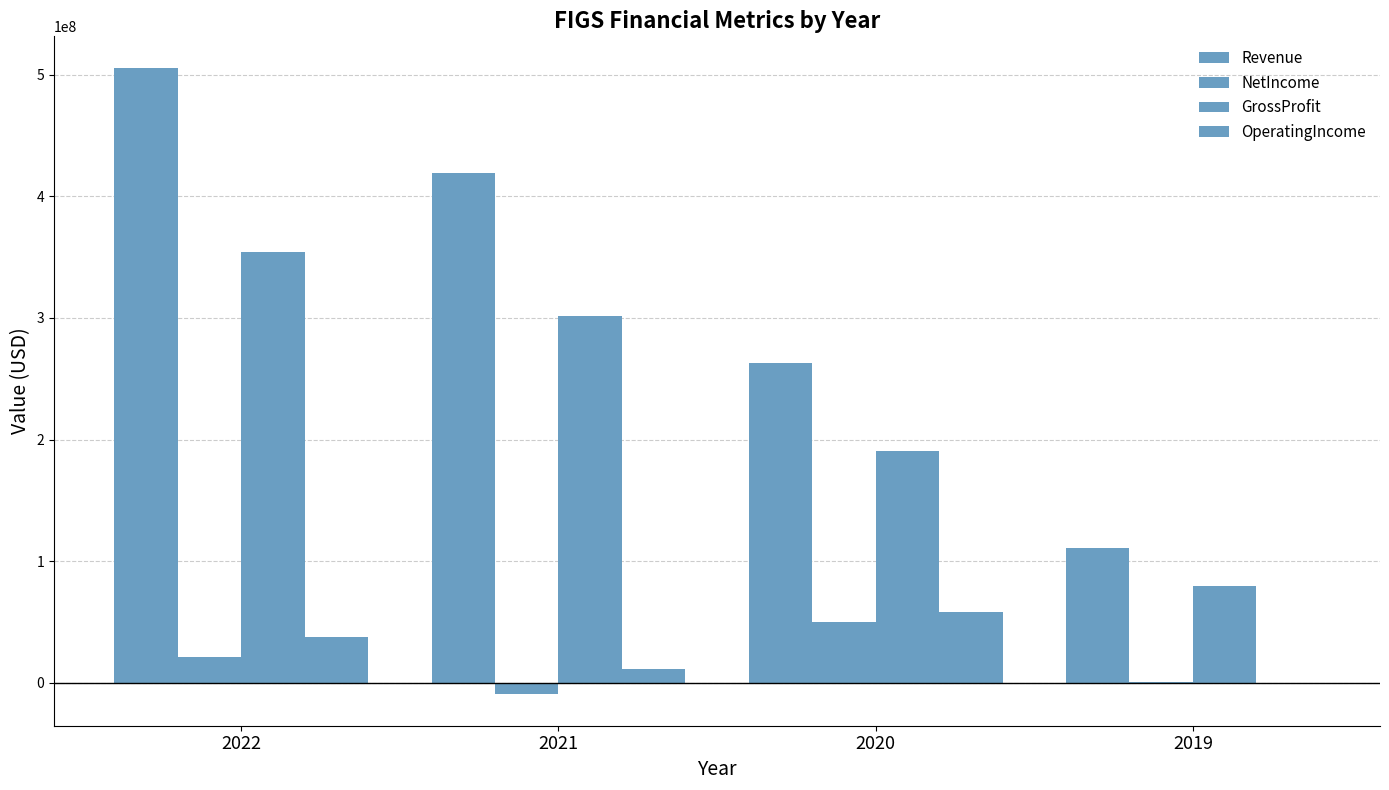

Rank the series at 2019 from highest to lowest value.

Revenue, GrossProfit, NetIncome, OperatingIncome